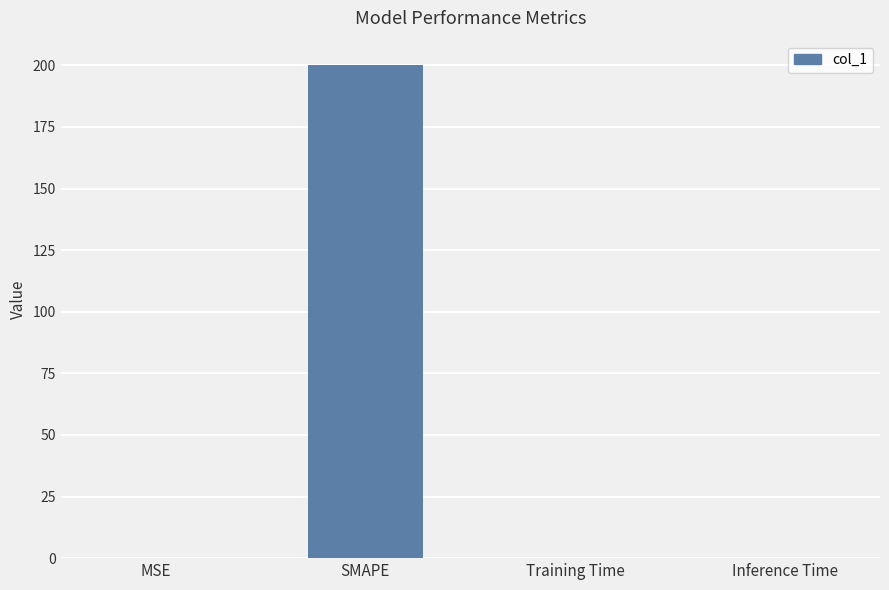

Is it true that the value at Inference Time is 0.0?

True